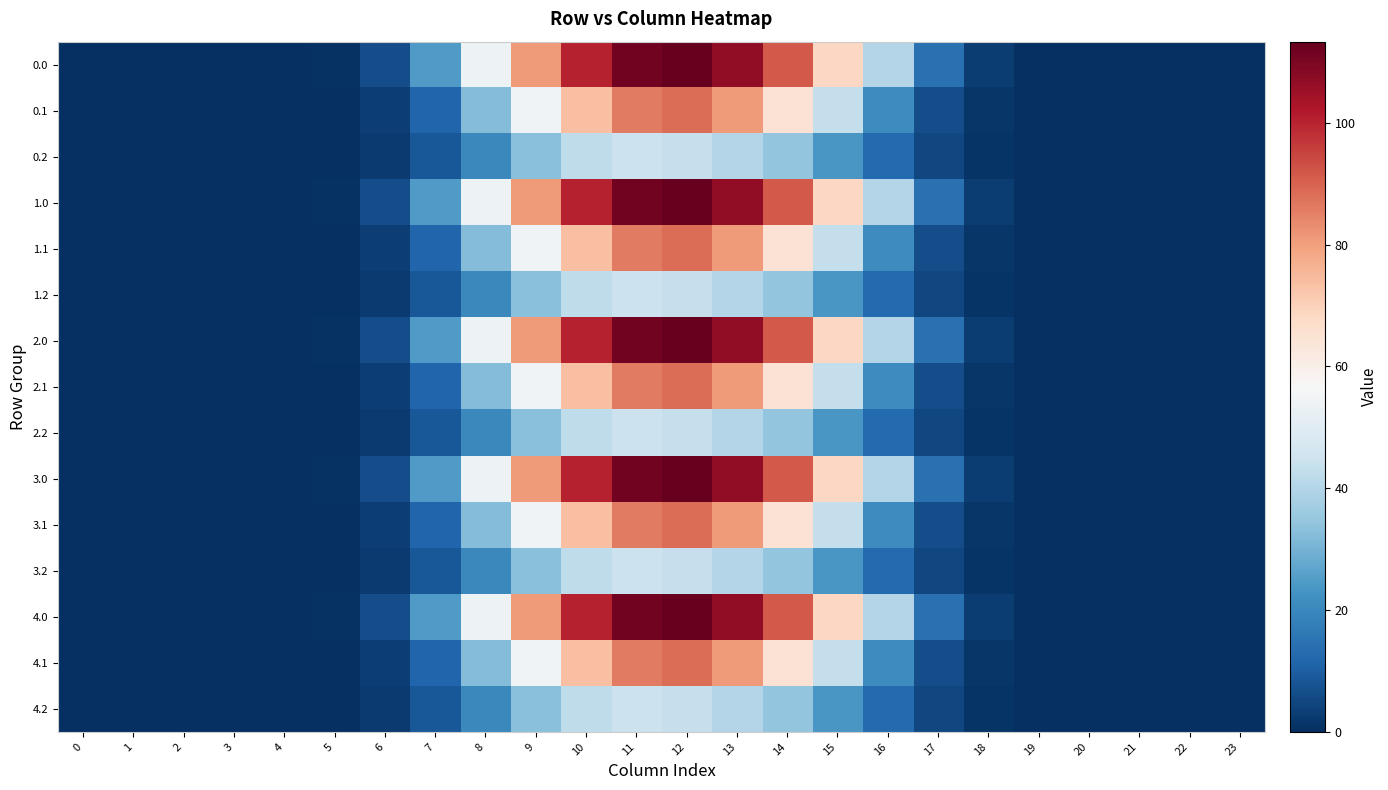

At 1, list the series in order from largest to smallest.

0.0, 0.1, 0.2, 1.0, 1.1, 1.2, 2.0, 2.1, 2.2, 3.0, 3.1, 3.2, 4.0, 4.1, 4.2